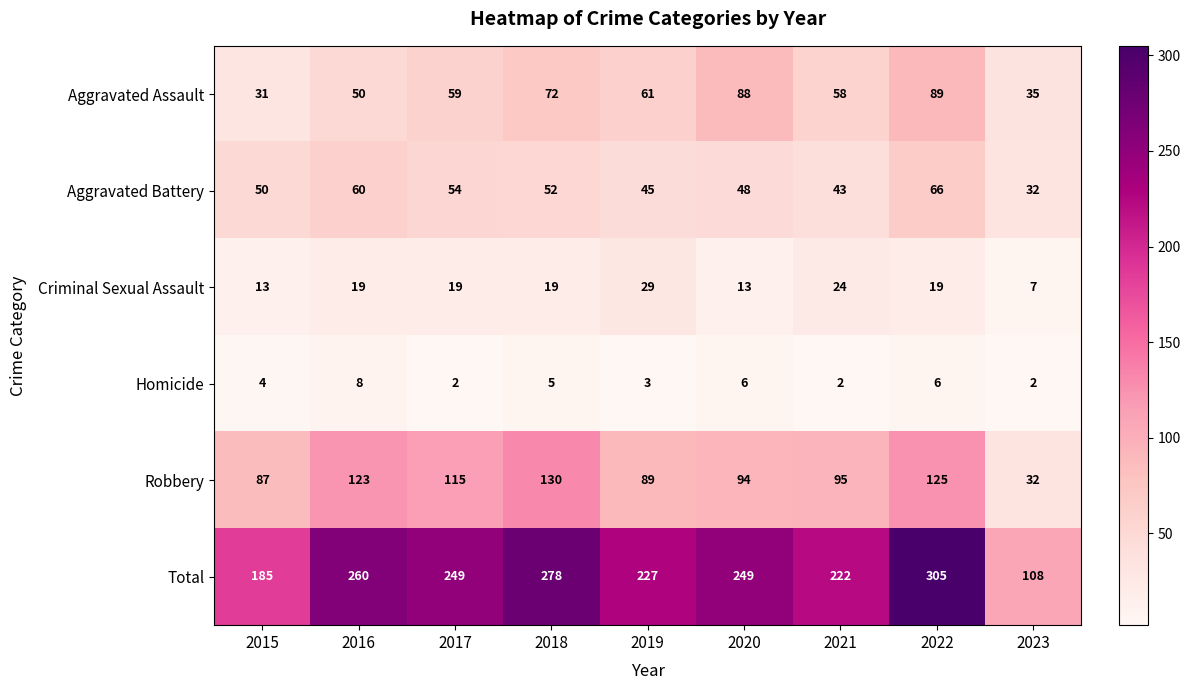

What is the difference between the second highest and minimum values in the Robbery series?

93